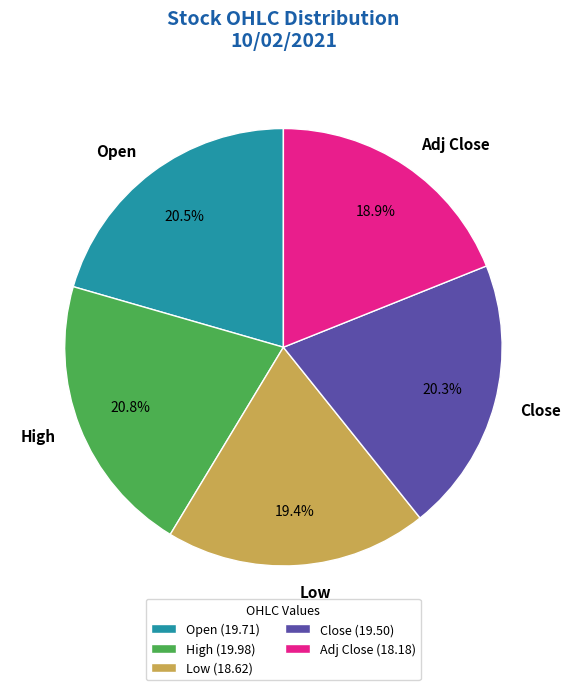

Is there any slice that represents more than half of the pie?

No